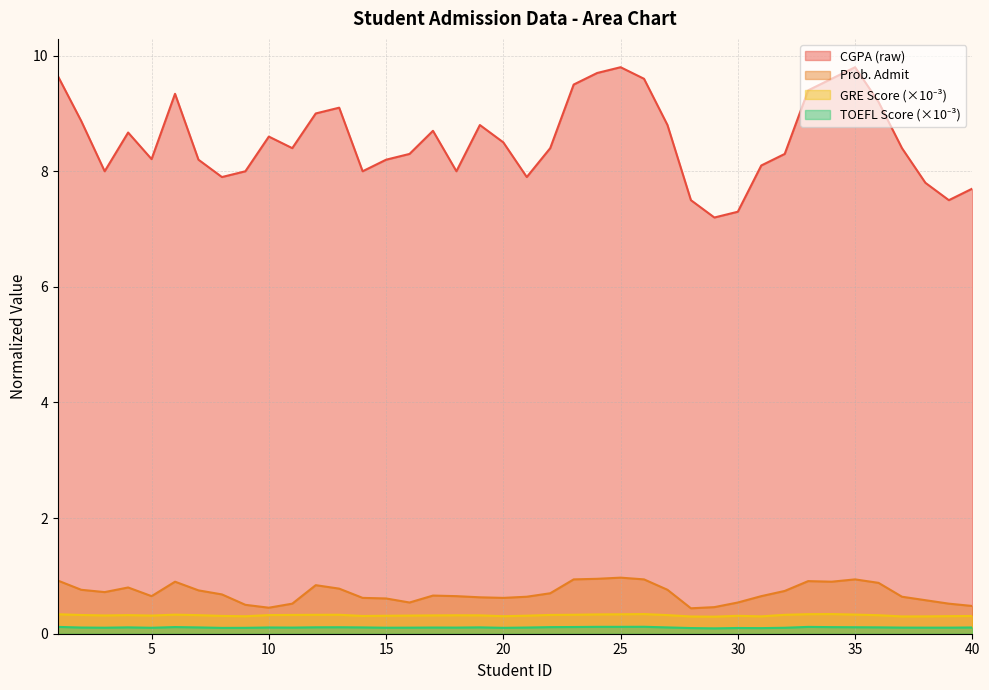

List the series in order of their peak value, lowest first.

toefl_score_norm, gre_score_norm, prob_admit, cgpa